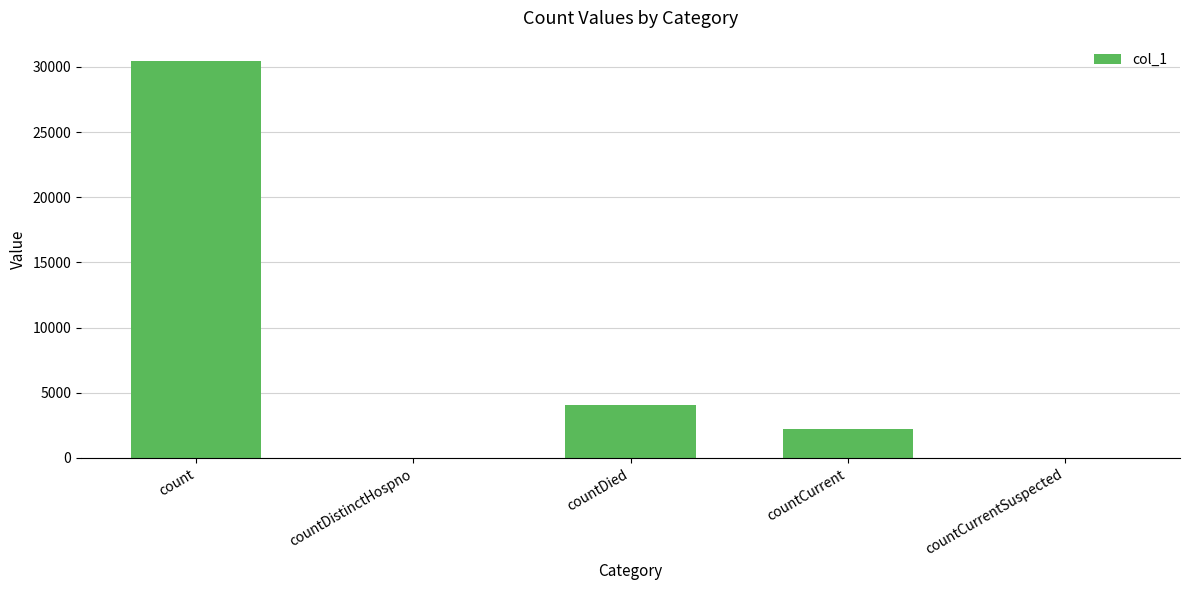

Where is the data nearest to the value 15247?

countDied